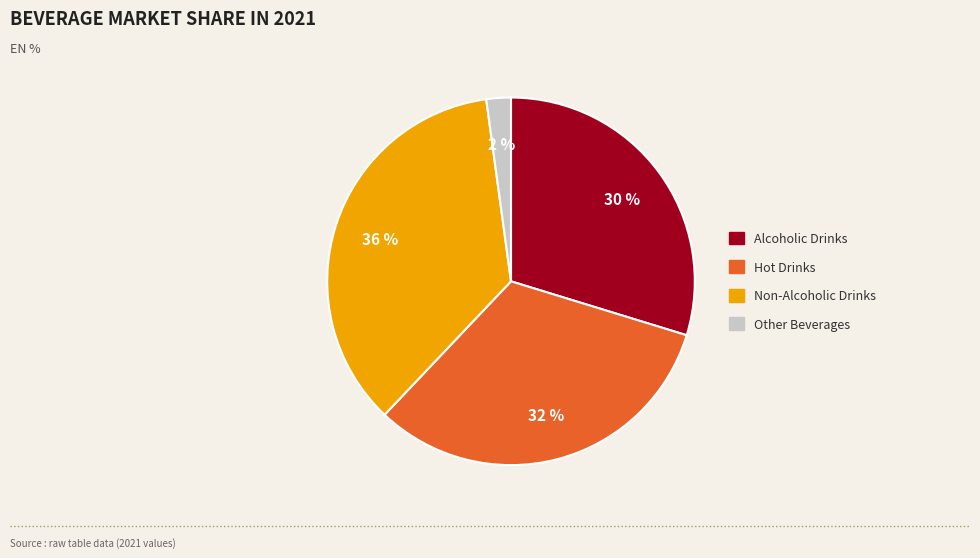

Is it true that Non-Alcoholic Drinks is 28% of the pie?

False